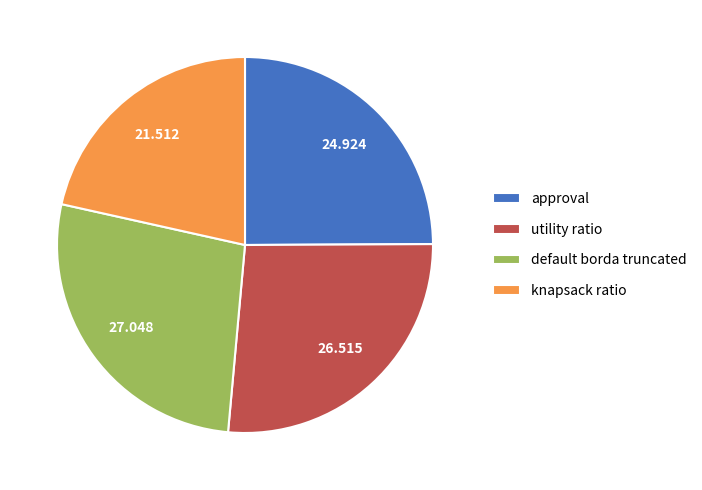

Do default borda truncated and utility ratio together represent more than half of the pie?

Yes